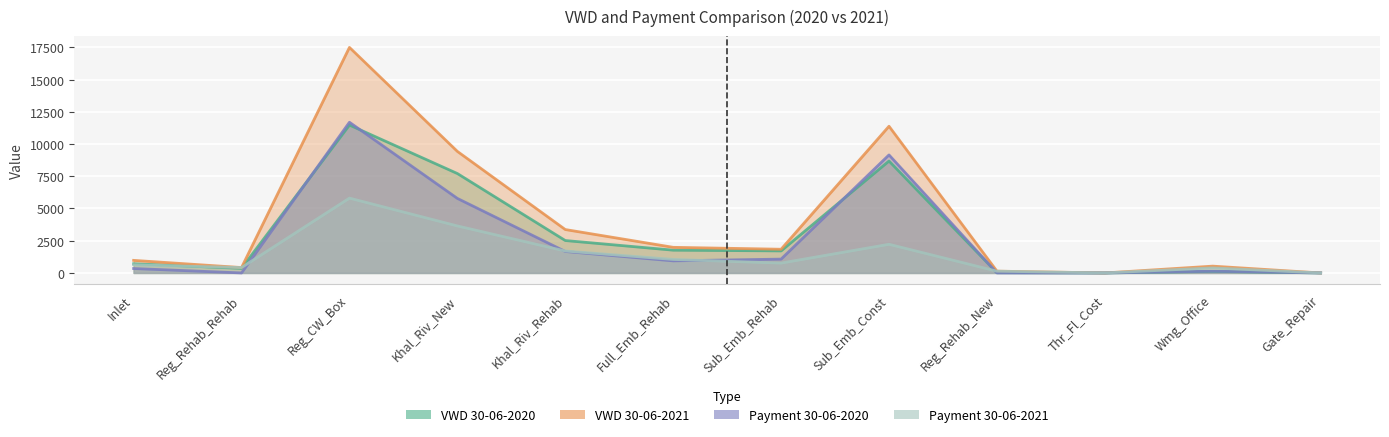

How many values in Payment_30_06_2020 are above zero?

10